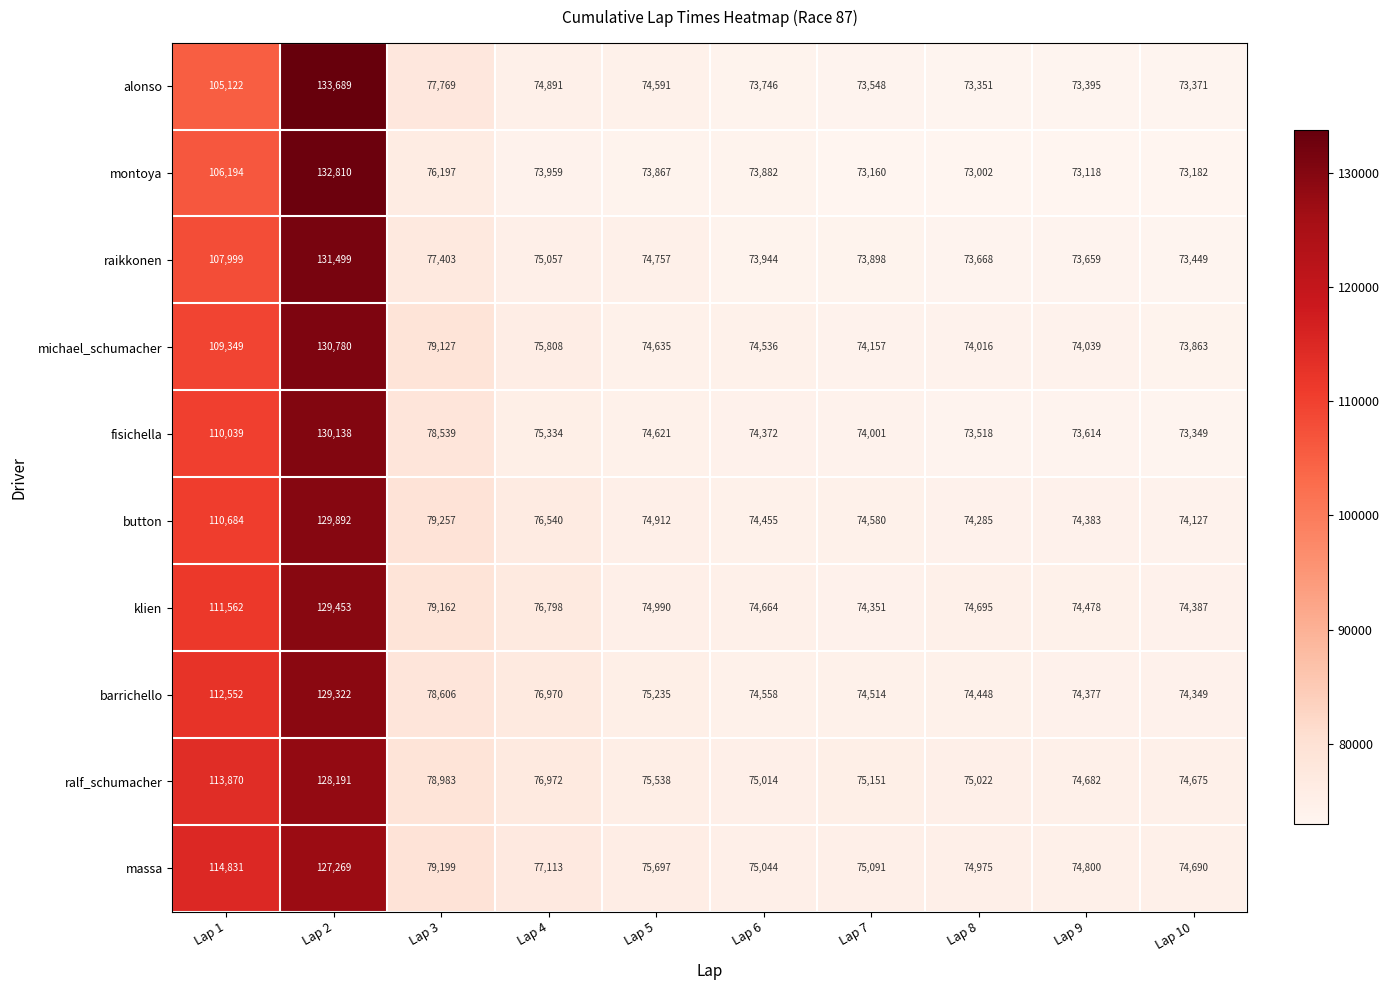

True or false: alonso has a value of 74591 at Lap 5.

True